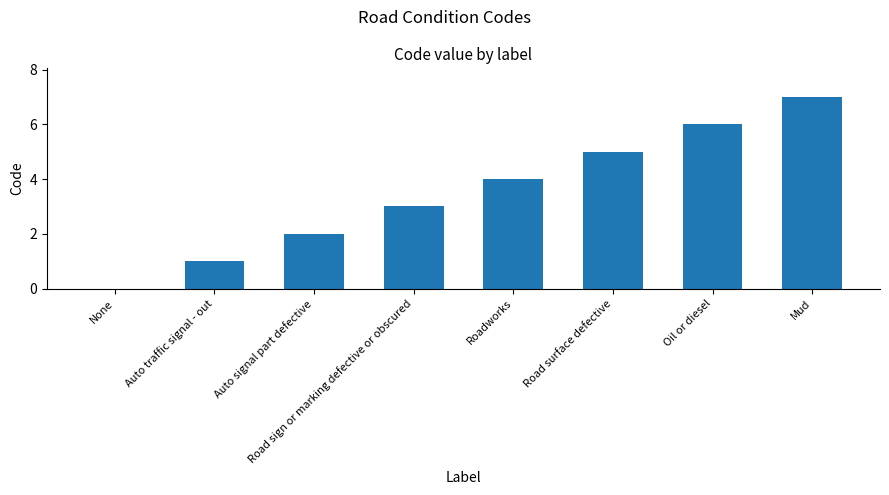

What is the ratio of the value at Road sign or marking defective or obscured to the value at Mud?

0.4